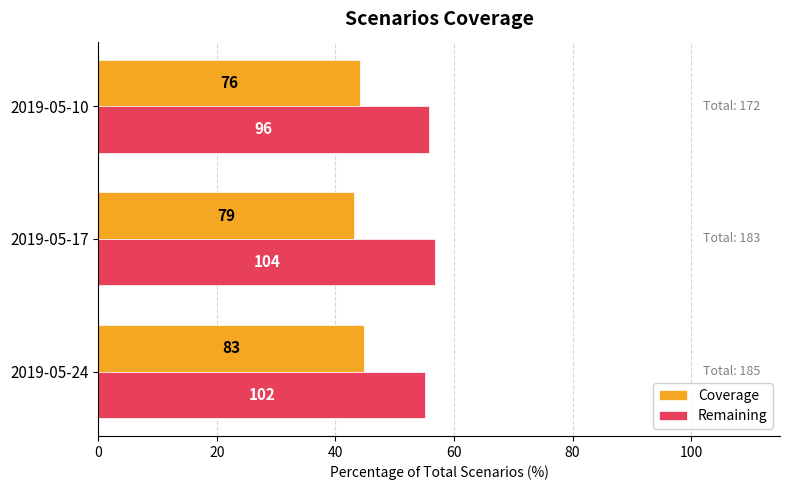

What are all the series names shown in the legend?

Coverage, Remaining